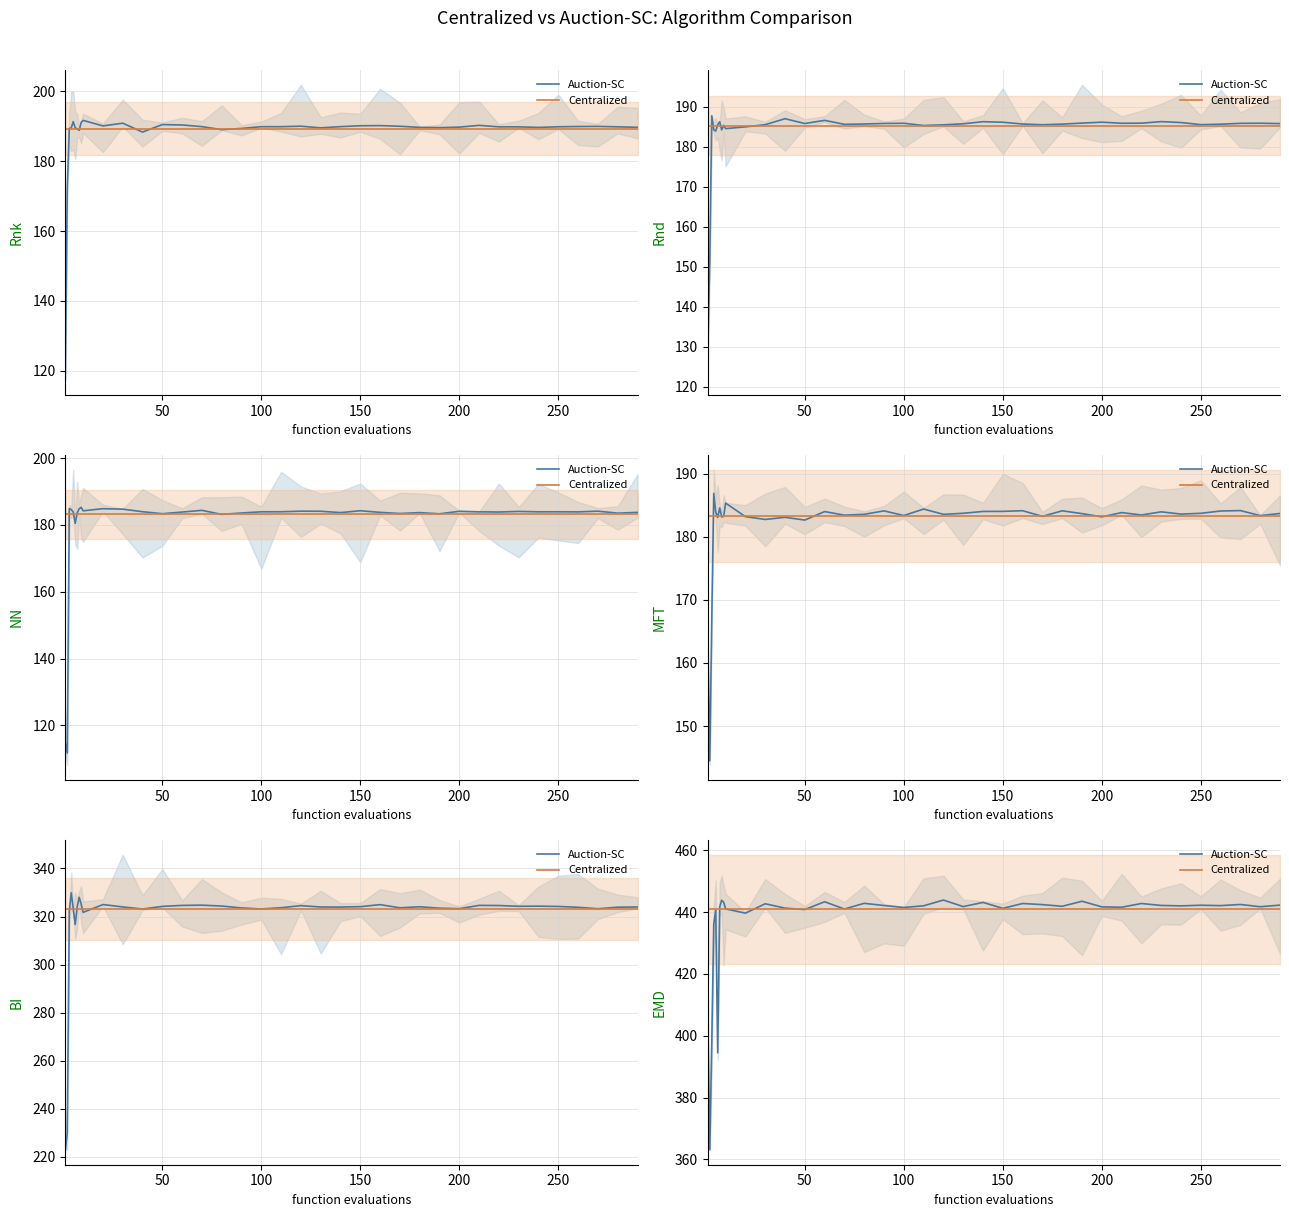

At which category is the sum across all series the highest?

20